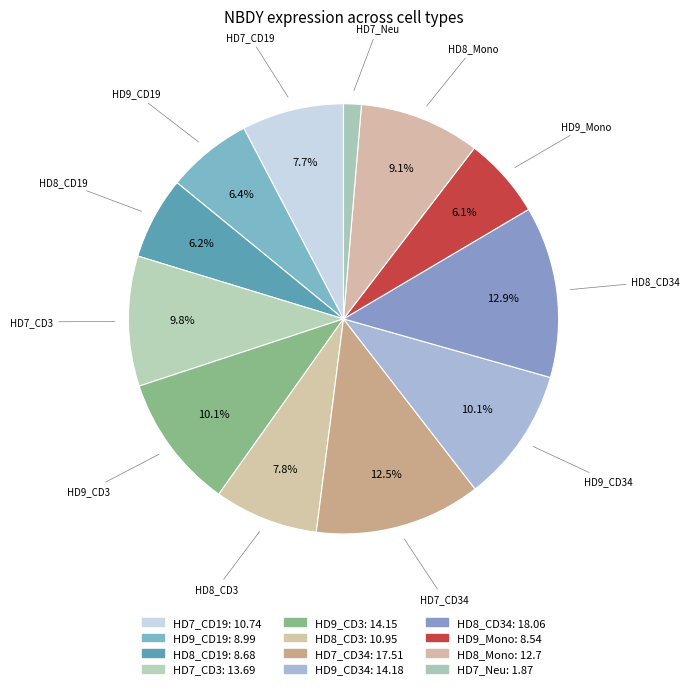

How many slices are in this pie chart?

12